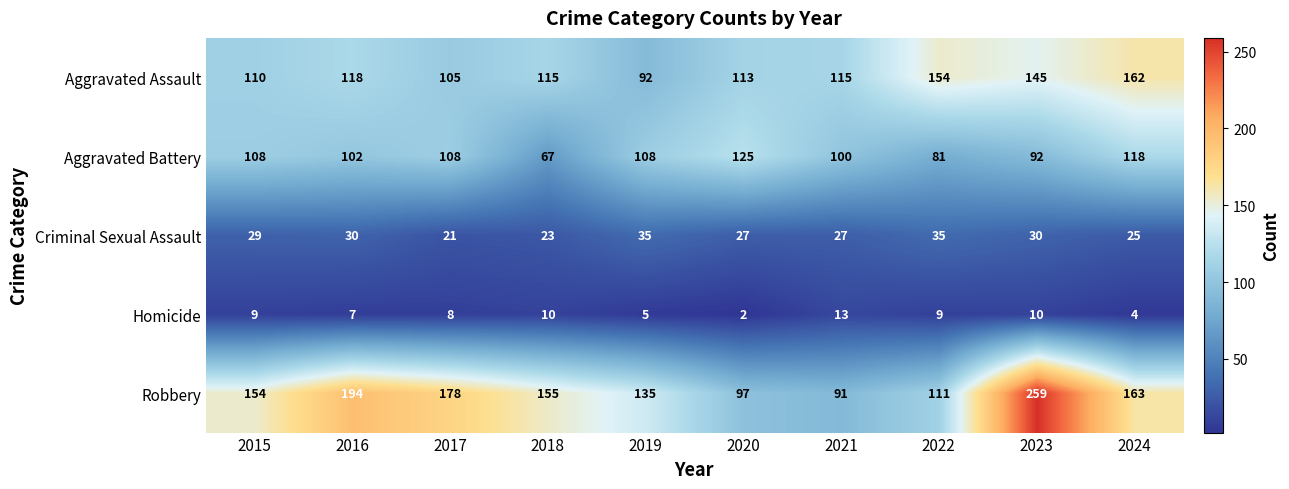

Which series has the largest total across all categories?

Robbery